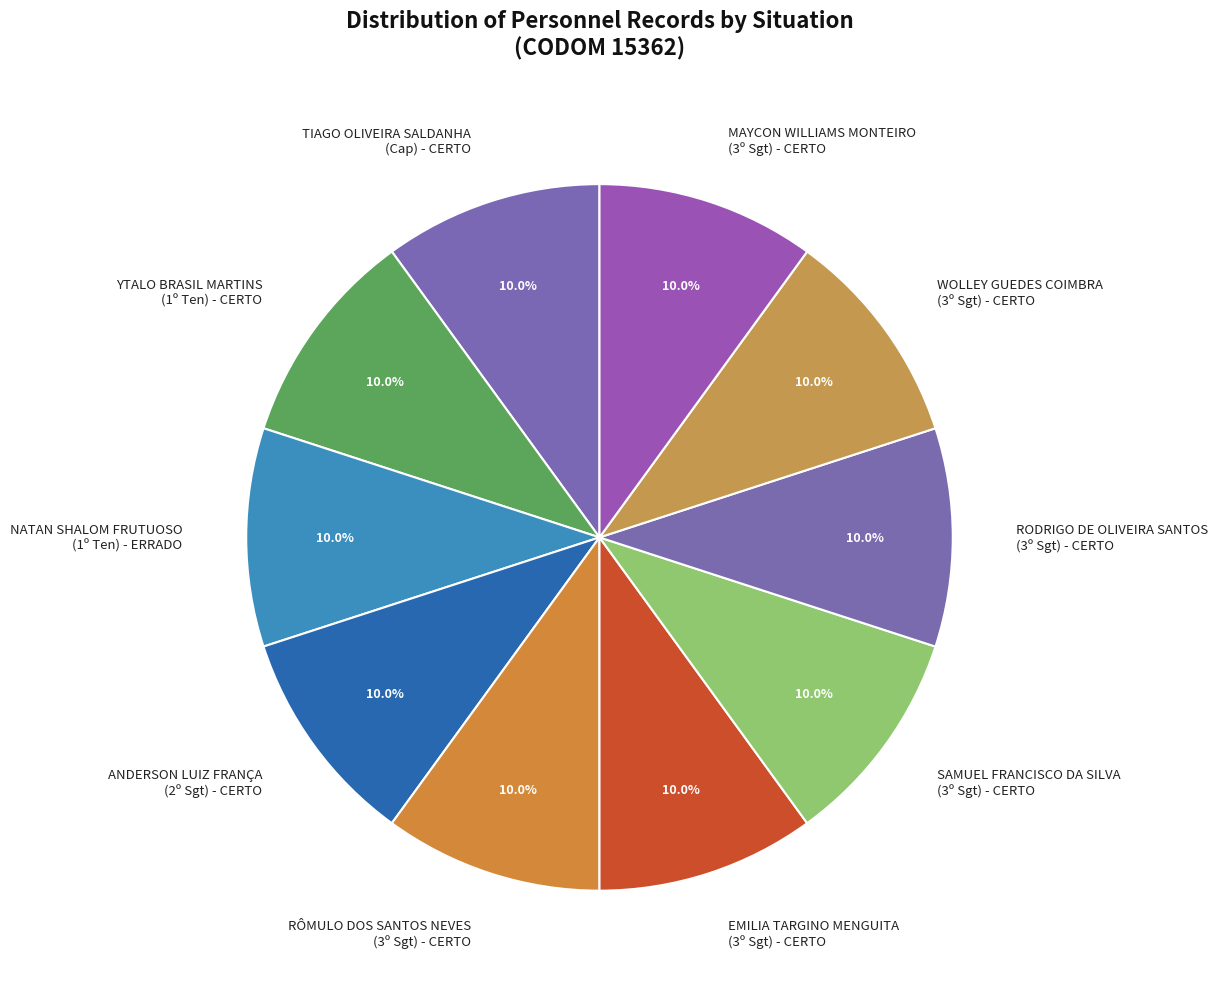

Does SAMUEL FRANCISCO DA SILVA (3º Sgt) - CERTO account for over 50% of the chart?

No